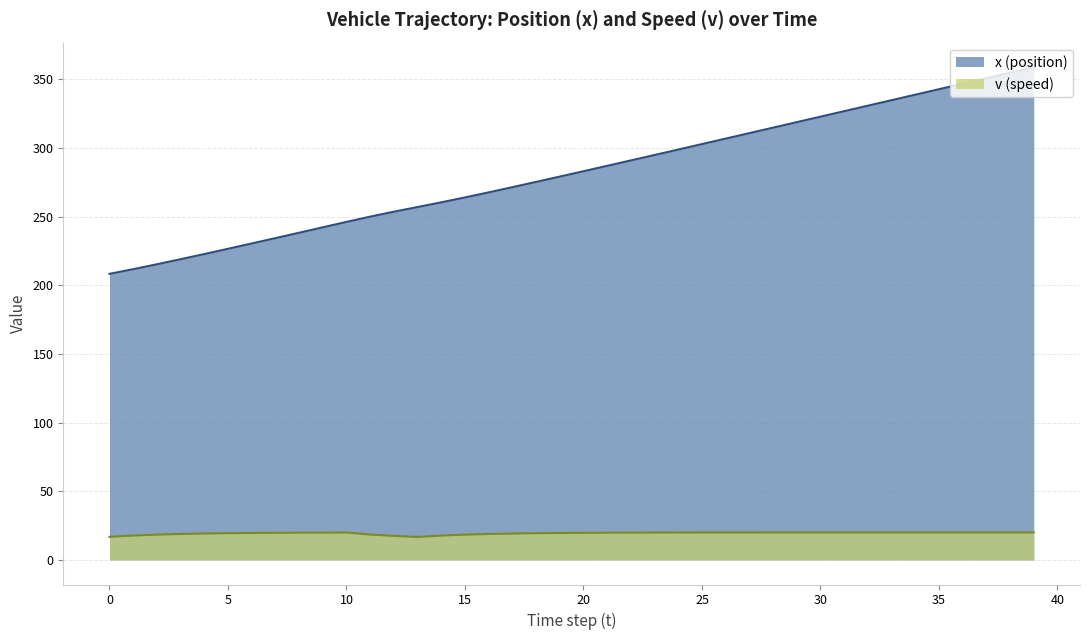

How many values in the v series are below 19?

10